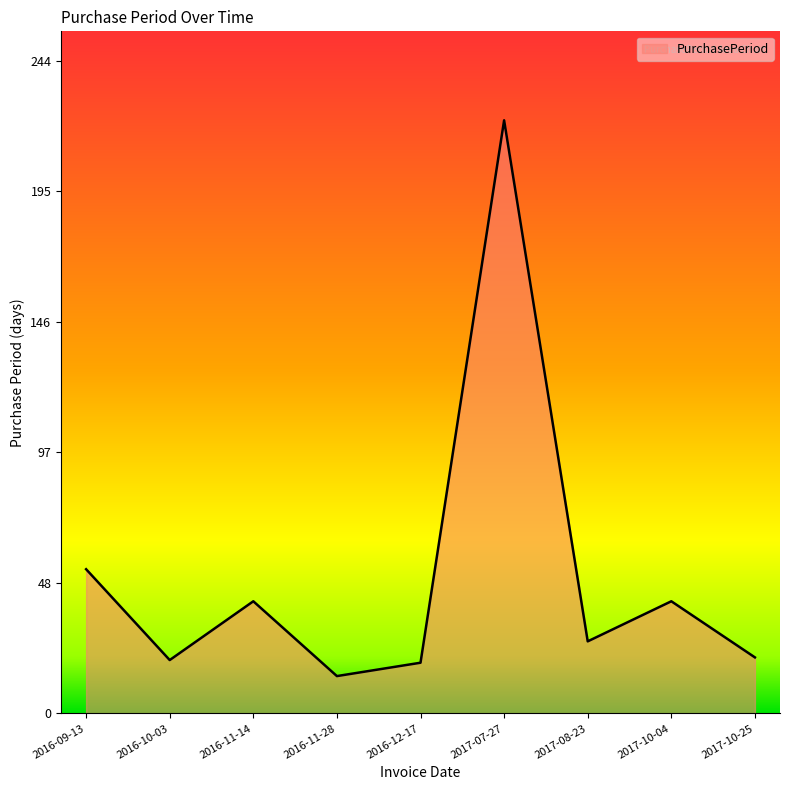

What is the difference between the values at 2016-12-17 and 2016-09-13?

35